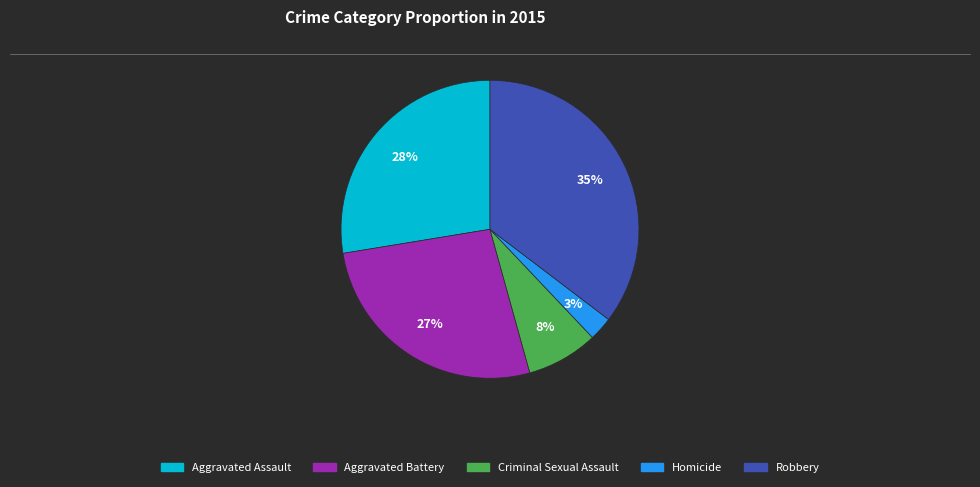

What is the largest slice in the pie chart?

Robbery